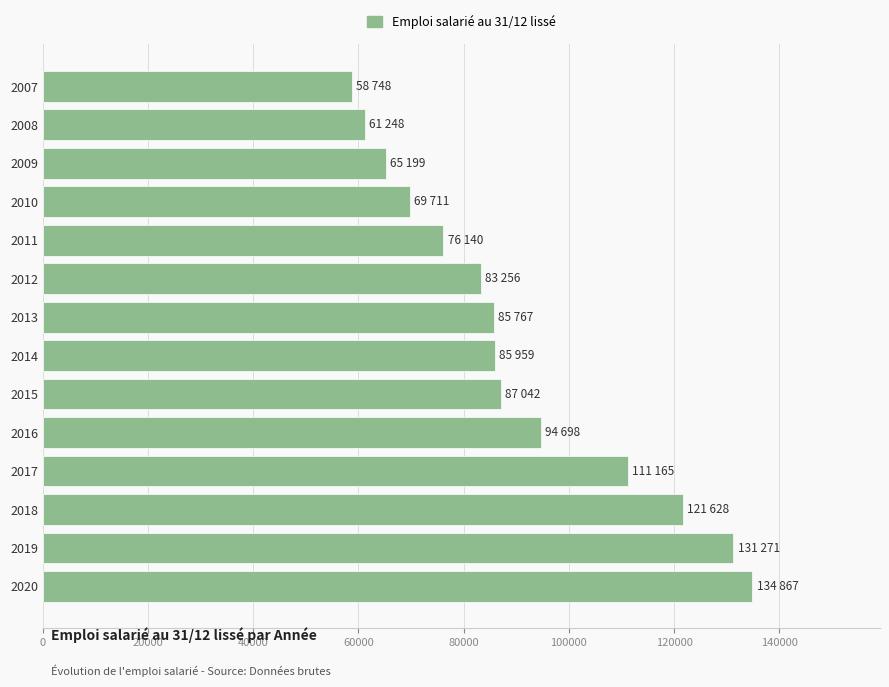

What is the sum of all values?

1266699